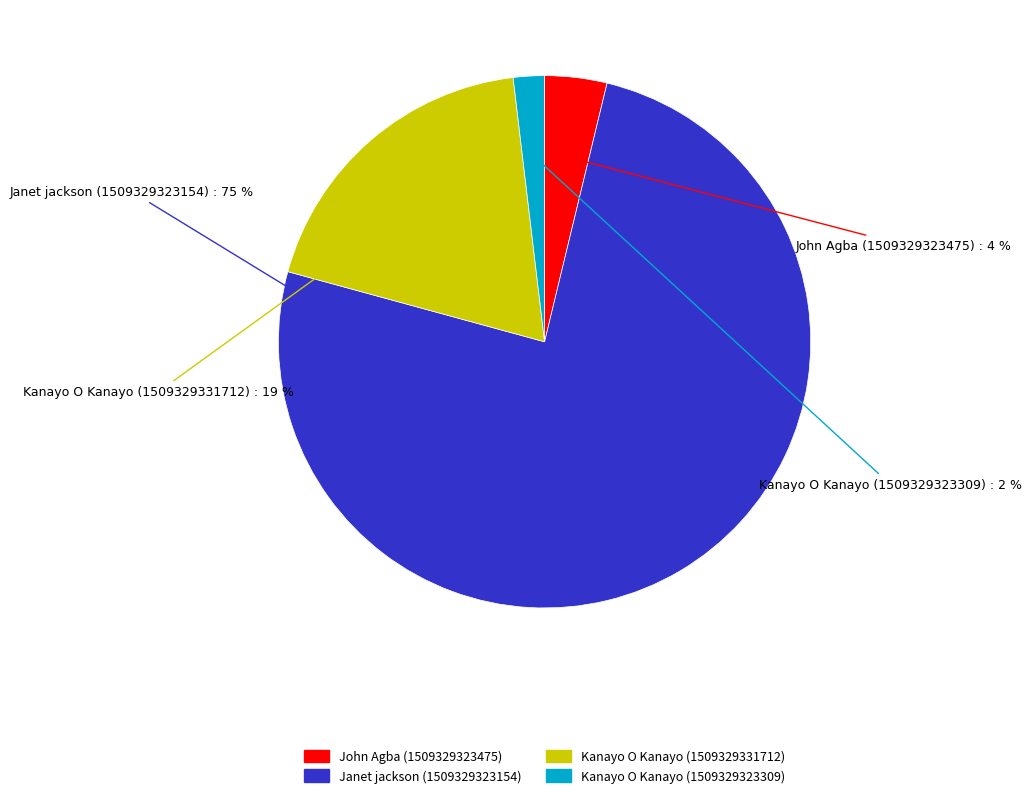

Combined, do Janet jackson (1509329323154) and Kanayo O Kanayo (1509329331712) account for over 50%?

Yes